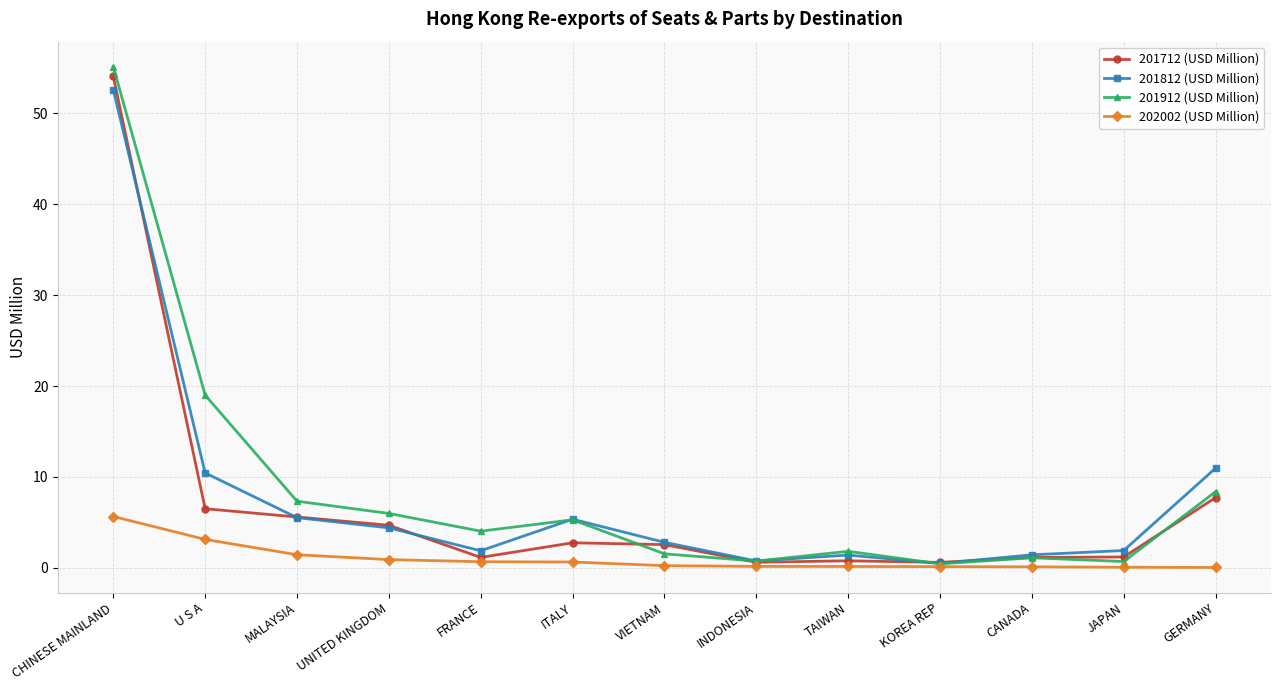

Read the 202002 (USD Million) value at U S A.

3.1